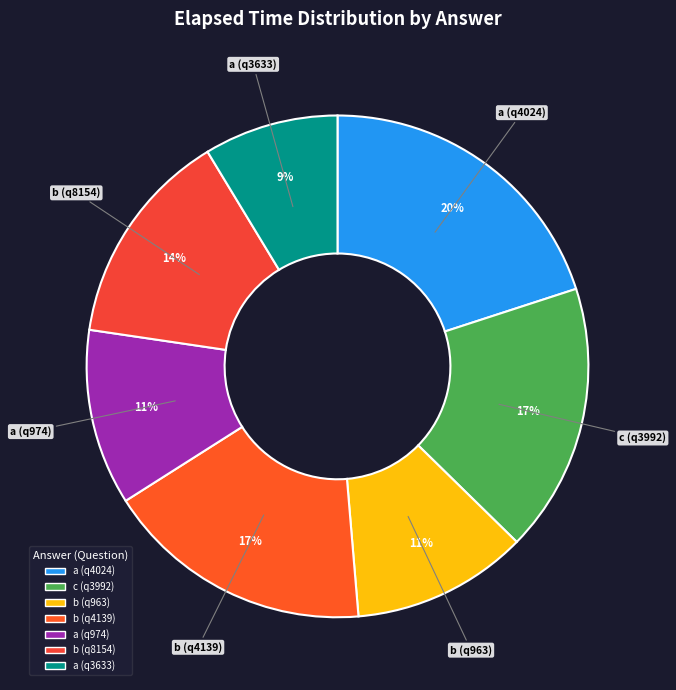

Is there a majority slice in this chart?

No